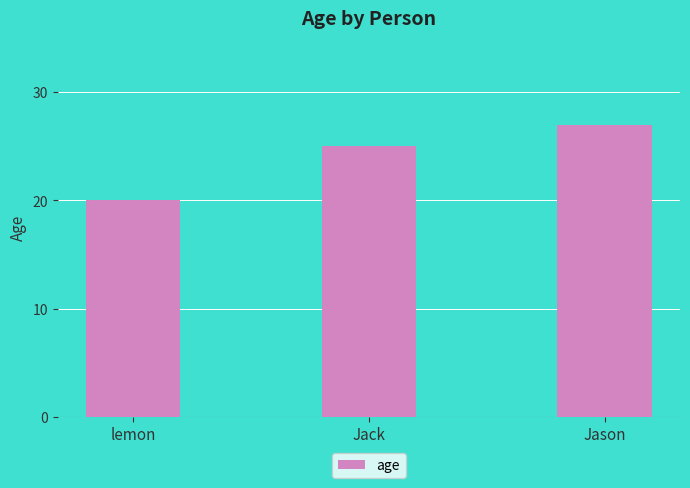

True or false: the data shows 20 at lemon.

True